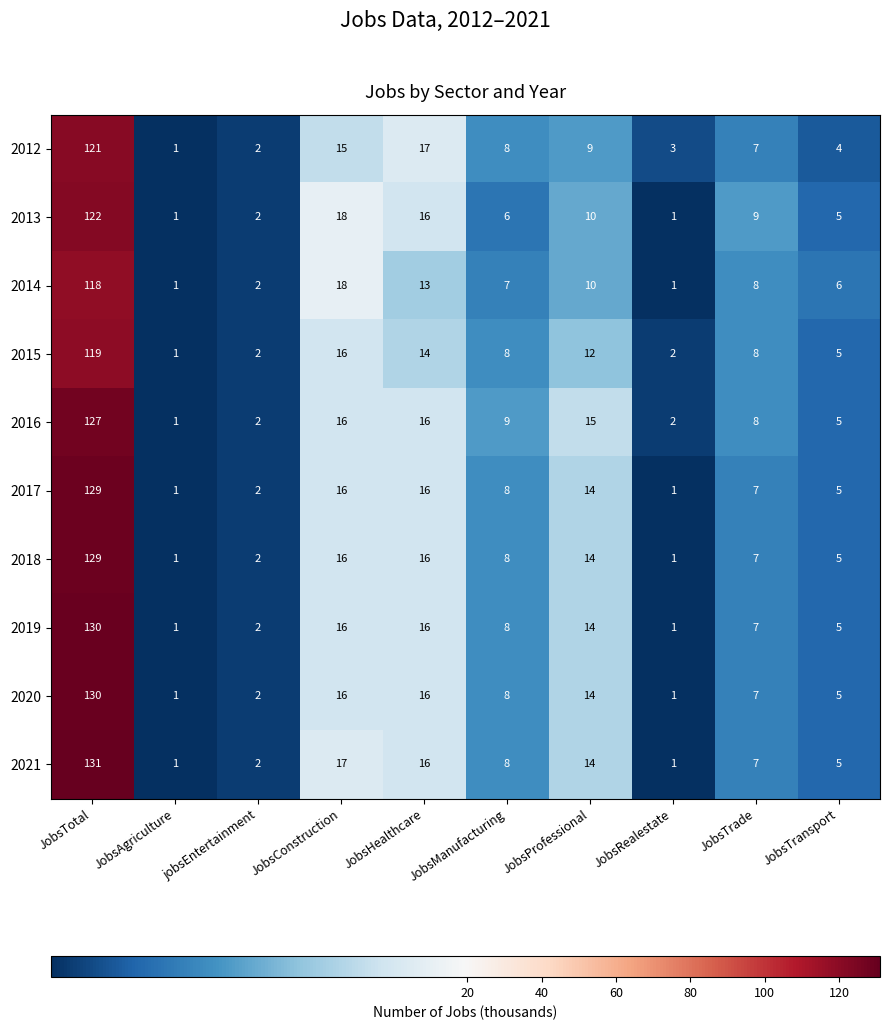

At how many categories does at least one series exceed 7?

6